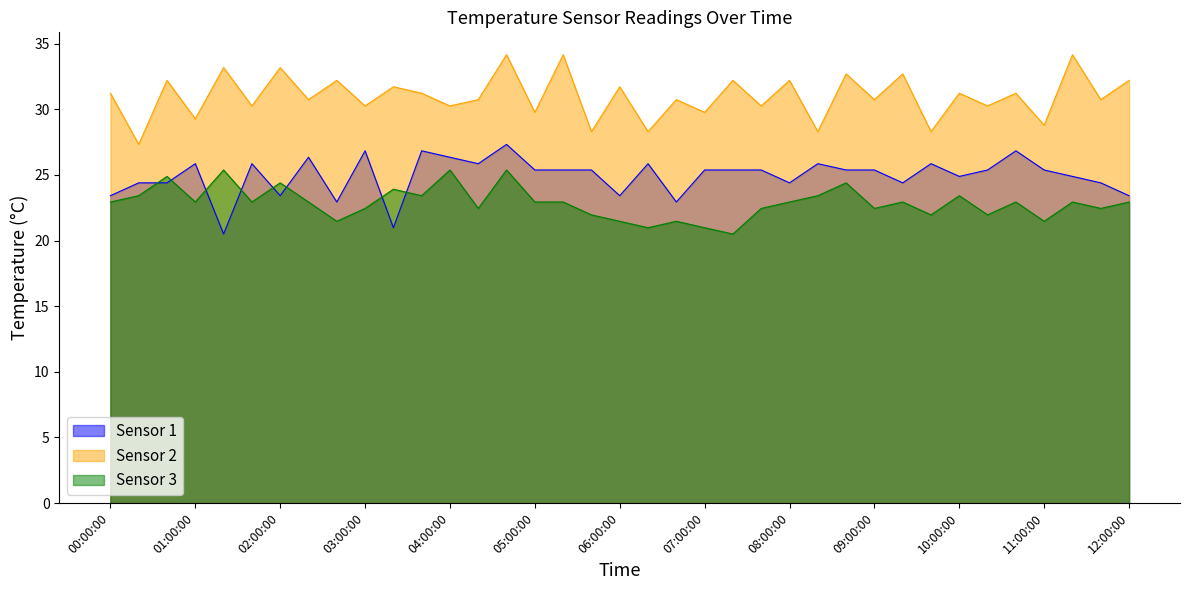

Which has a higher value, 04:20:00 or 04:40:00?

04:40:00